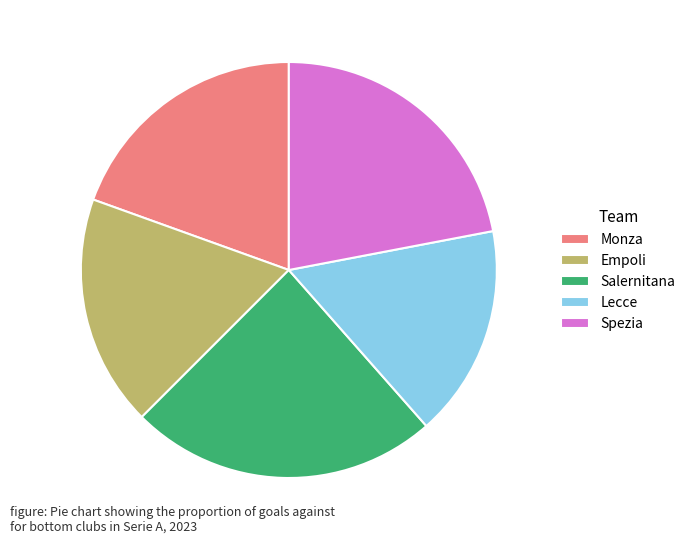

Is there a majority slice in this chart?

No